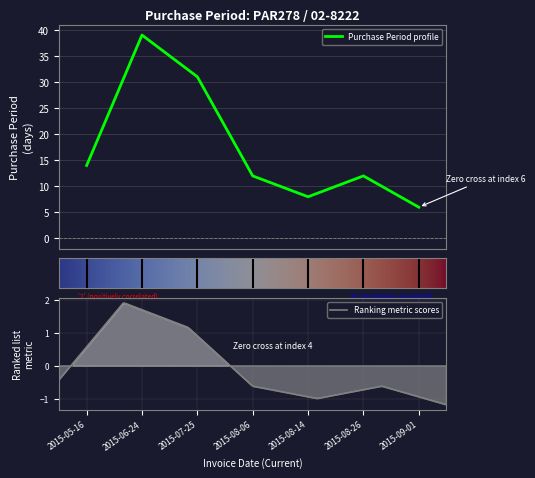

What is the ratio of the value at 2015-07-25 to the value at 2015-06-24?

0.8